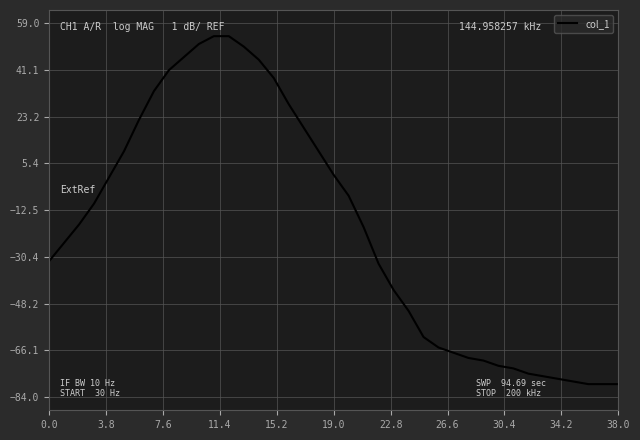

What is the maximum value shown in the chart?

54